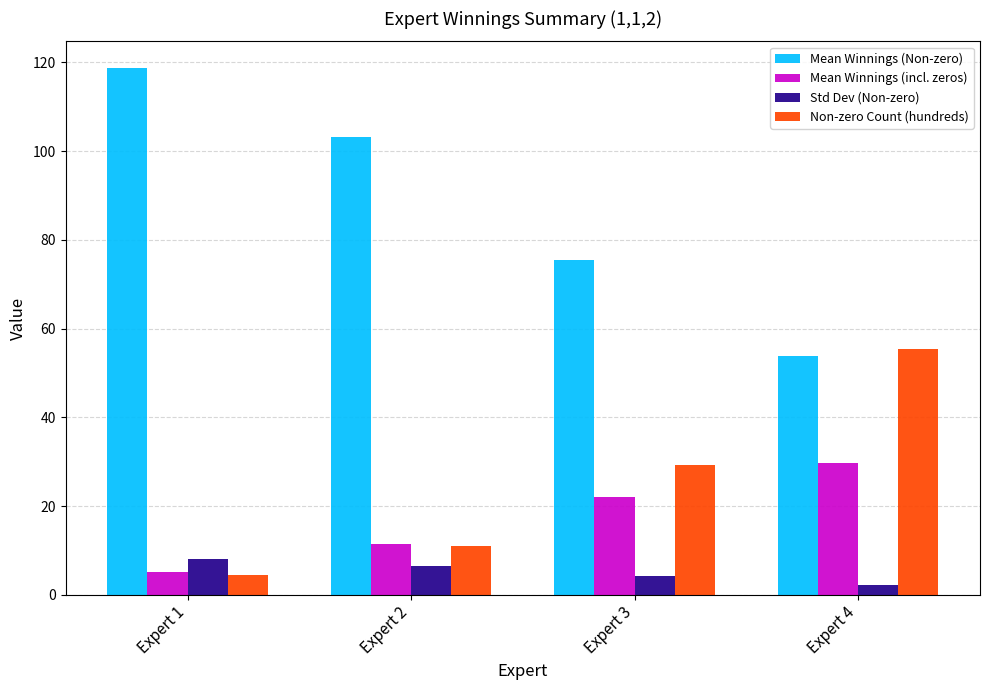

Reading left to right, list all the values displayed in this chart.

Mean Winnings (Non-zero): Expert 1=118.8	Expert 2=103.1	Expert 3=75.5	Expert 4=53.9
Mean Winnings (incl. zeros): Expert 1=5.2	Expert 2=11.4	Expert 3=22.1	Expert 4=29.8
Std Dev (Non-zero): Expert 1=8.1	Expert 2=6.5	Expert 3=4.1	Expert 4=2.2
Non-zero Count (hundreds): Expert 1=4.4	Expert 2=11.1	Expert 3=29.2	Expert 4=55.3